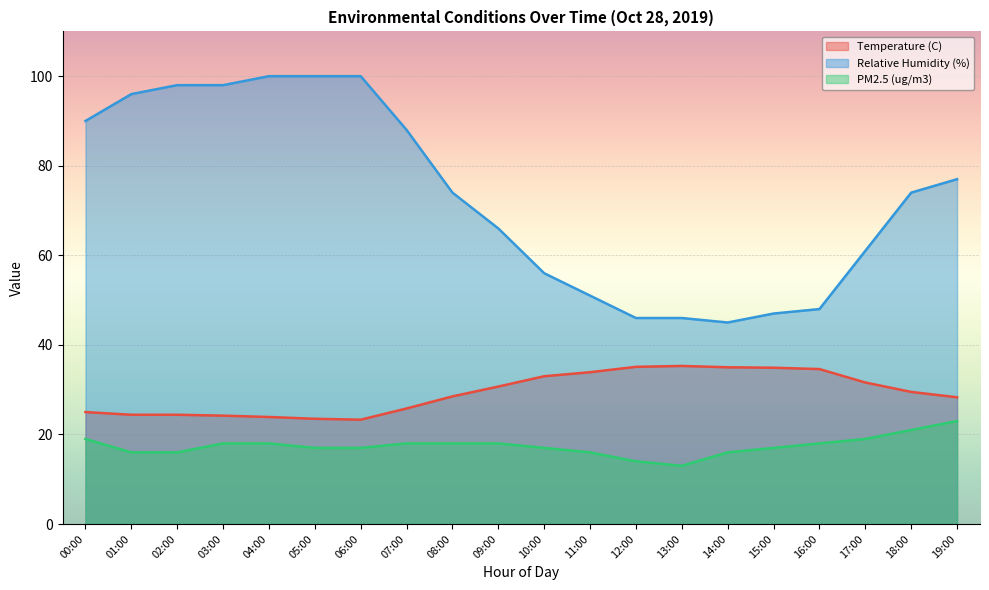

Reading left to right, extract all data points from this chart.

Temperature (C): 00:00=25.0	01:00=24.4	02:00=24.4	03:00=24.2	04:00=23.9	05:00=23.5	06:00=23.3	07:00=25.8	08:00=28.5	09:00=30.7	10:00=33.0	11:00=33.9	12:00=35.1	13:00=35.3	14:00=35.0	15:00=34.9	16:00=34.6	17:00=31.6	18:00=29.5	19:00=28.3
Relative Humidity (%): 00:00=90.0	01:00=96.0	02:00=98.0	03:00=98.0	04:00=100.0	05:00=100.0	06:00=100.0	07:00=88.0	08:00=74.0	09:00=66.0	10:00=56.0	11:00=51.0	12:00=46.0	13:00=46.0	14:00=45.0	15:00=47.0	16:00=48.0	17:00=61.0	18:00=74.0	19:00=77.0
PM2.5 (ug/m3): 00:00=19.0	01:00=16.0	02:00=16.0	03:00=18.0	04:00=18.0	05:00=17.0	06:00=17.0	07:00=18.0	08:00=18.0	09:00=18.0	10:00=17.0	11:00=16.0	12:00=14.0	13:00=13.0	14:00=16.0	15:00=17.0	16:00=18.0	17:00=19.0	18:00=21.0	19:00=23.0